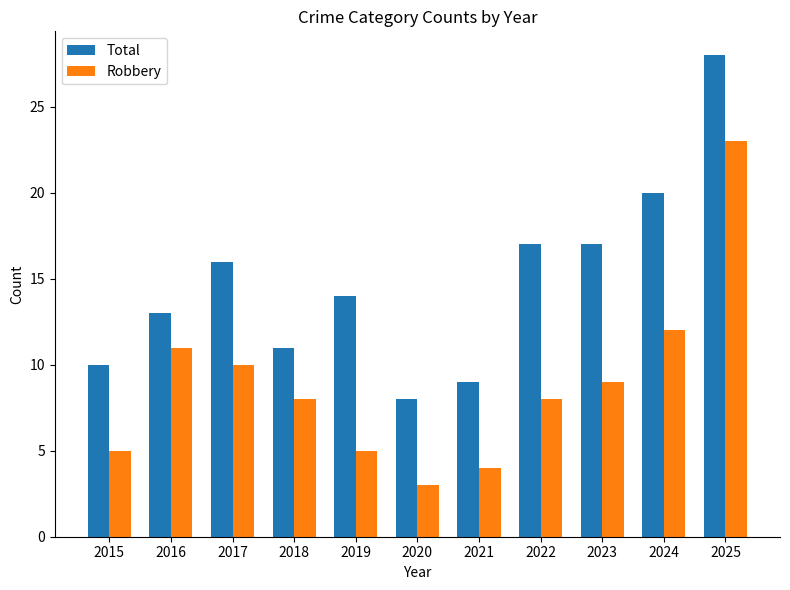

How many bars are there in each group?

2